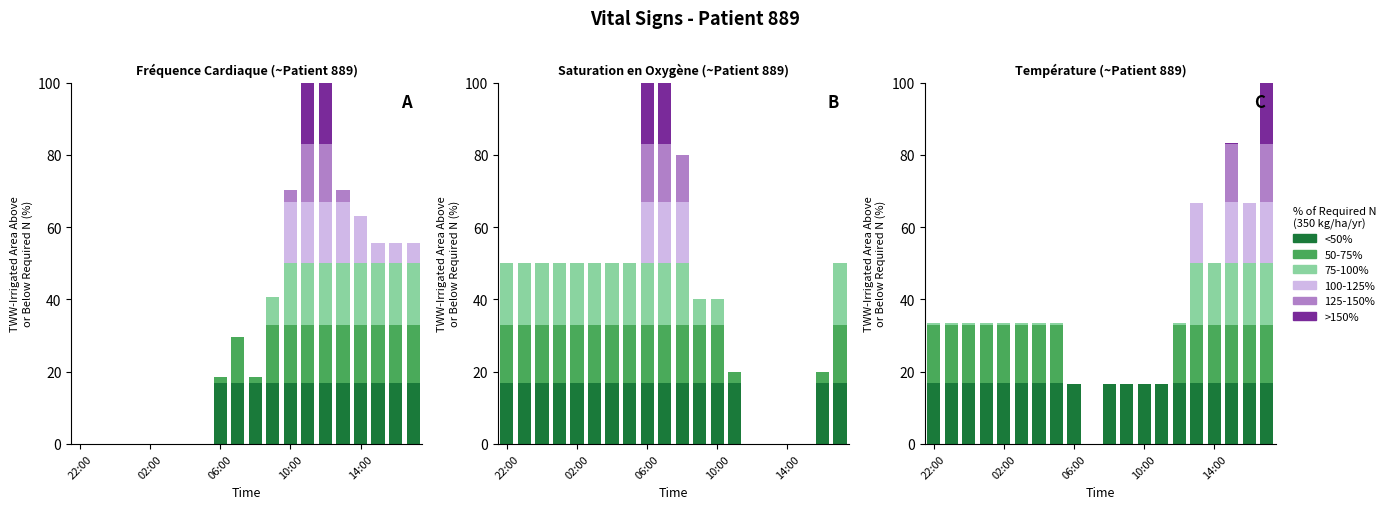

Which has a higher value, 13 or 10:00?

10:00